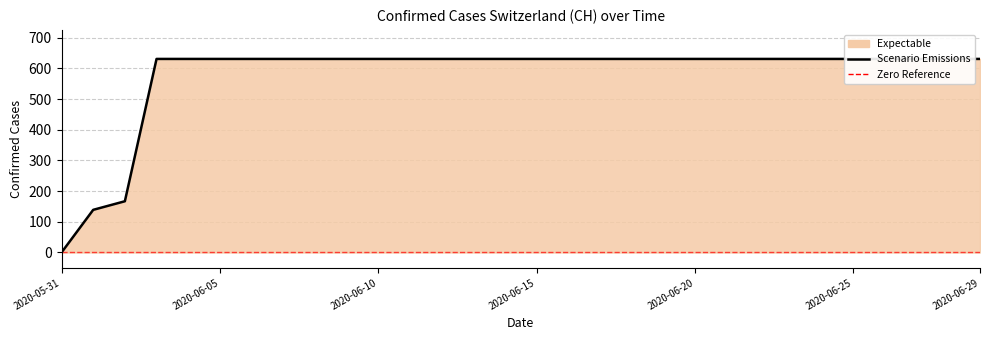

Is it true that the value at 2020-06-15 is 631?

True